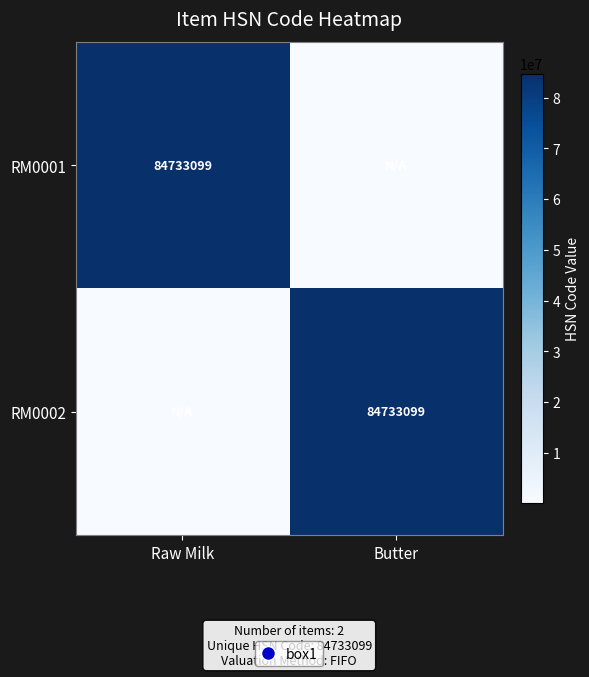

Is it true that RM0001 equals 84733099 at Raw Milk?

True